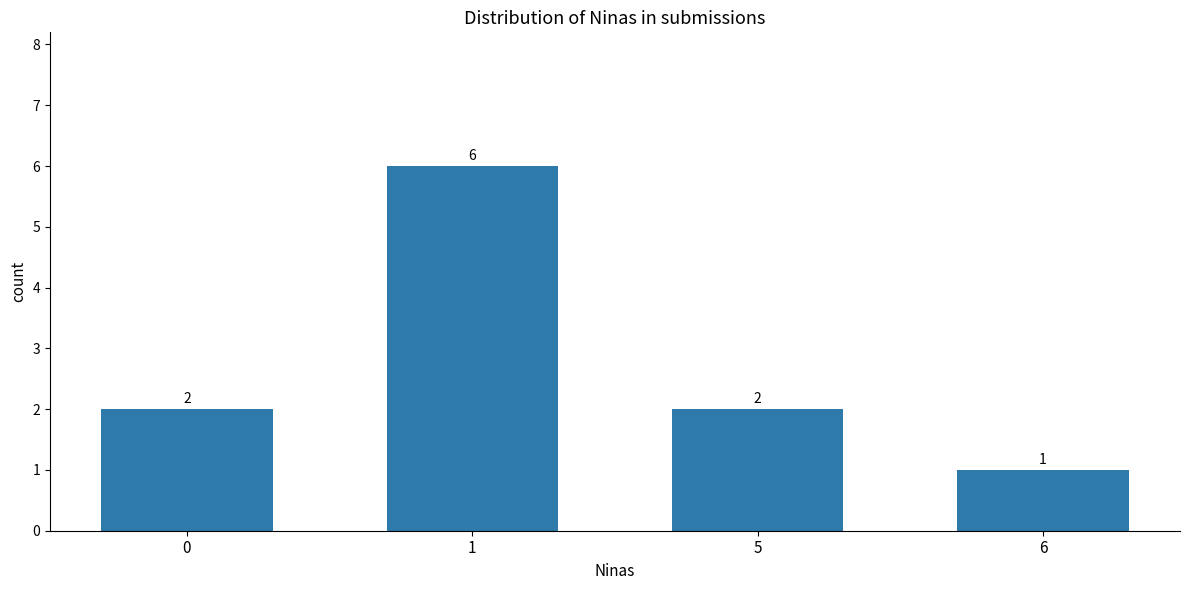

Reading right to left, what are all the values shown in this chart?

6=1	5=2	1=6	0=2